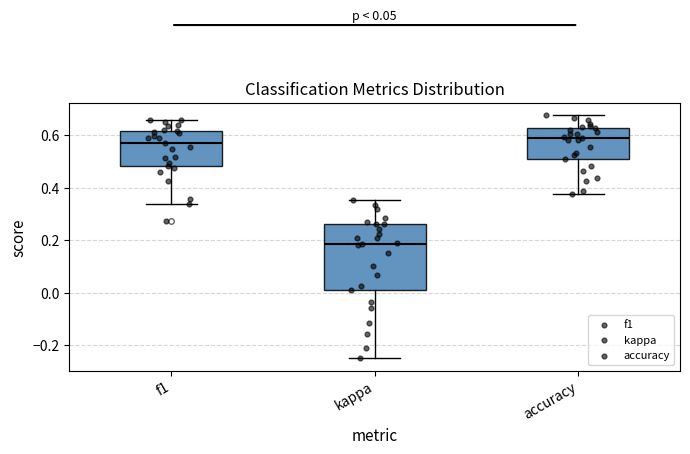

Which box is the tallest, from its lower edge to its upper edge?

kappa